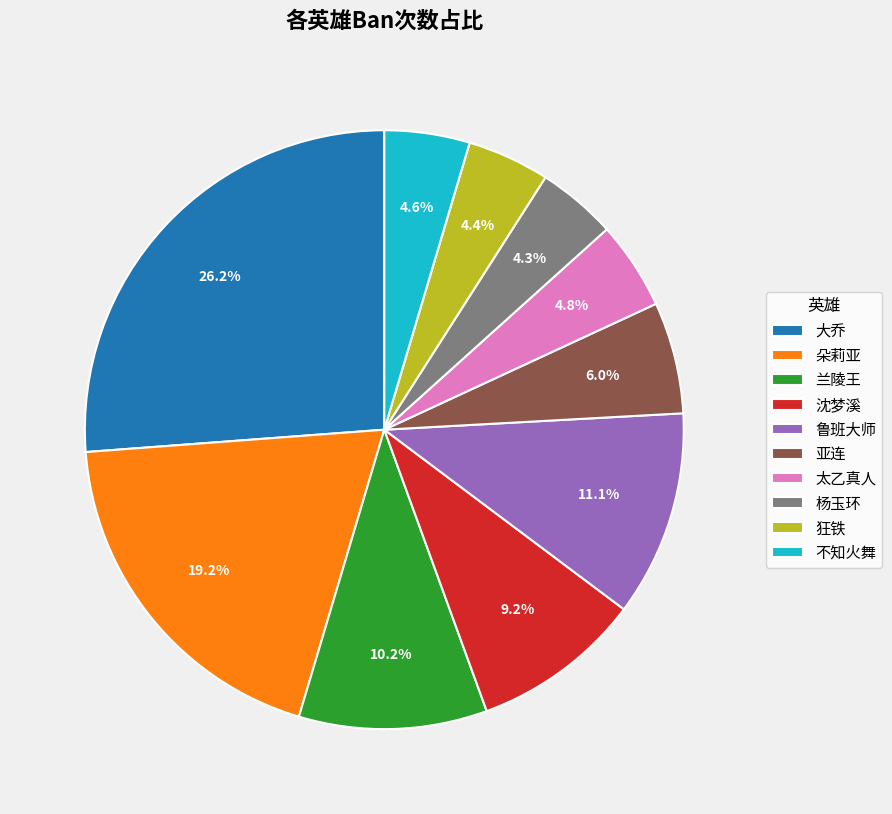

Is there a majority slice in this chart?

No